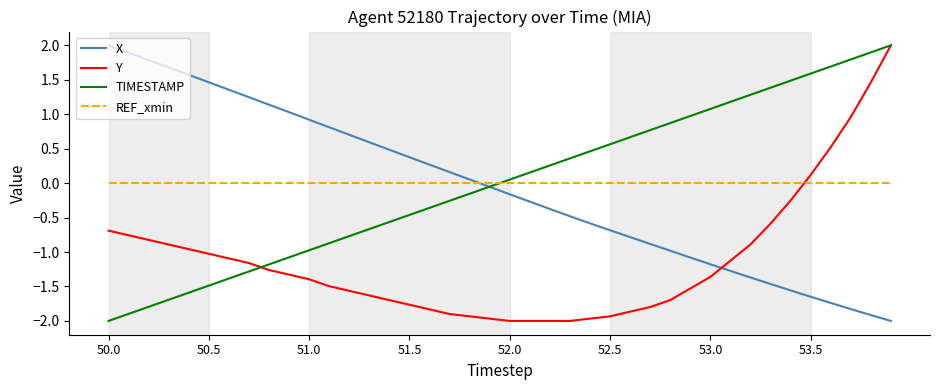

What is the maximum value shown in the chart?

2.0